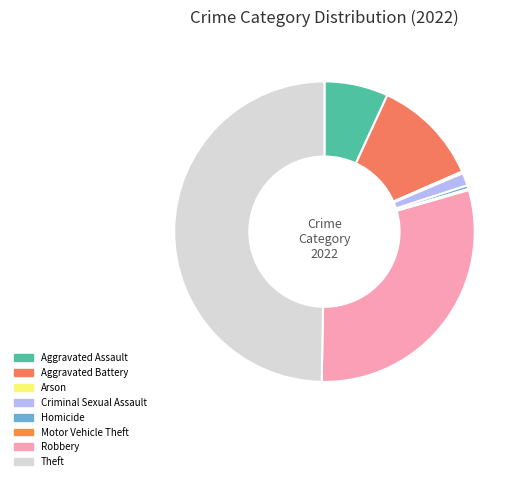

What is the largest slice in the pie chart?

Theft